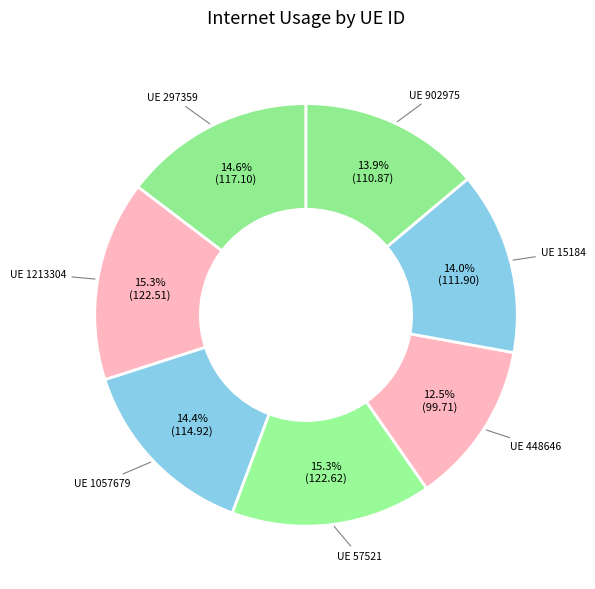

What is the ratio of the value at UE 297359 to the value at UE 1213304?

1.0